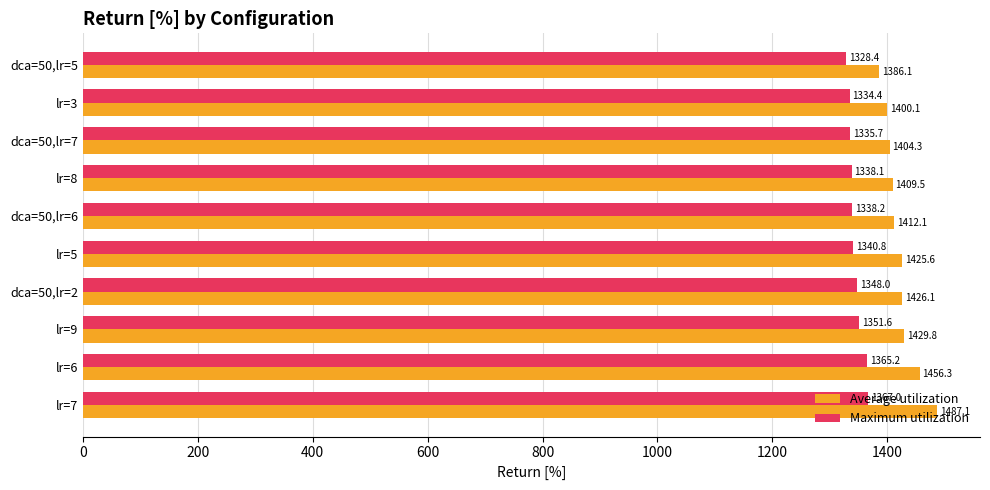

True or false: Maximum utilization has a value of 1338.2 at dca=50,lr=6.

True